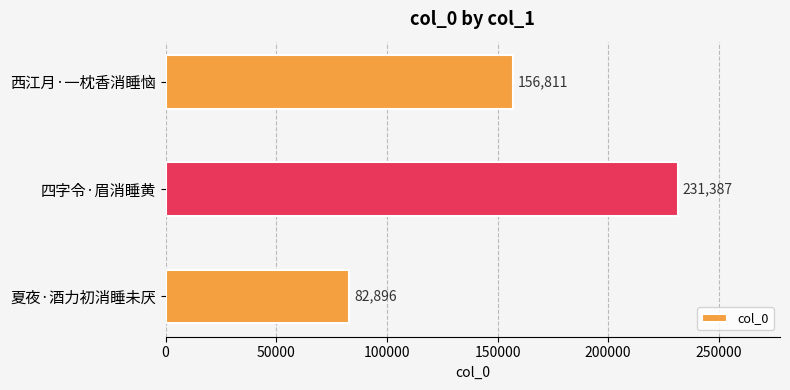

How many data points does each series have?

3